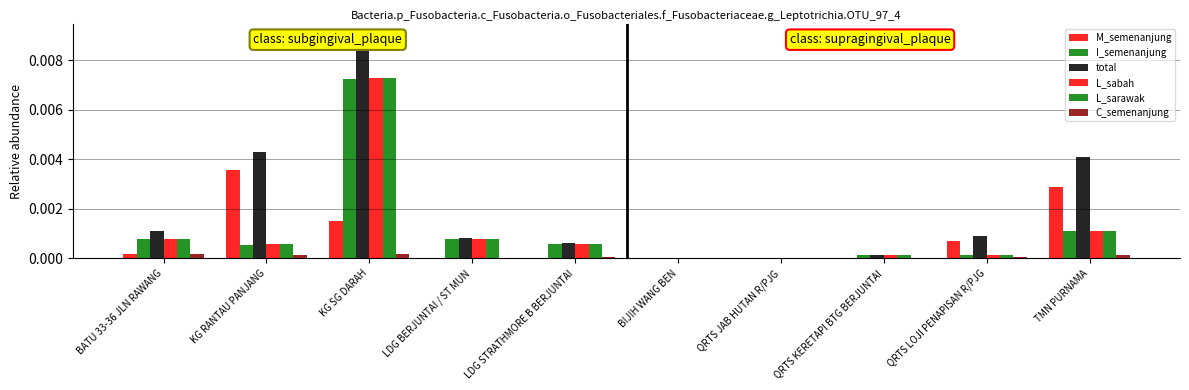

At how many categories does at least one series exceed 0?

10